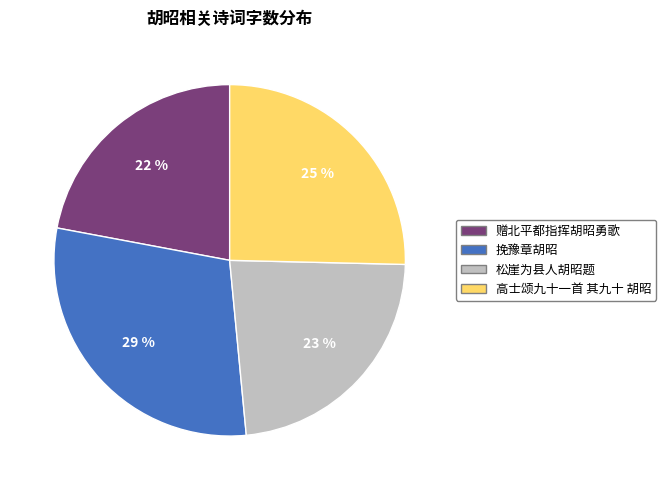

True or false: 赠北平都指挥胡昭勇歌 accounts for 22% of the total.

True